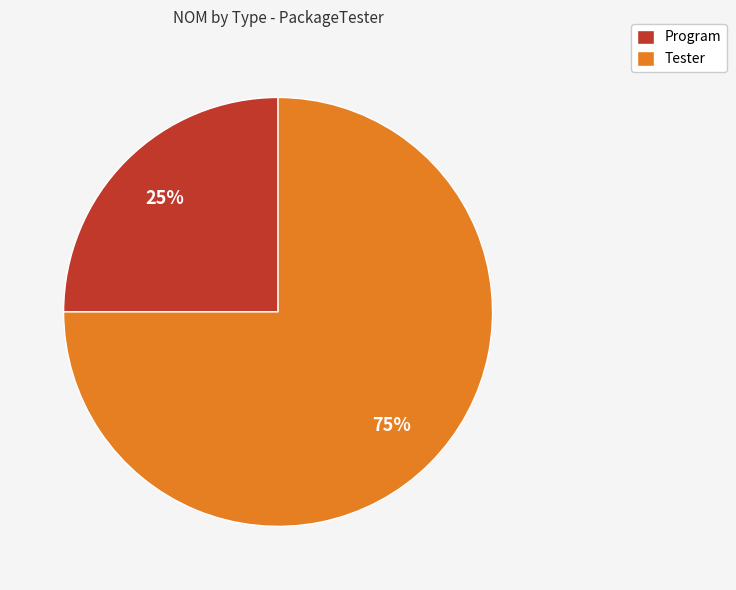

The Tester slice represents 82% of the pie. True or false?

False